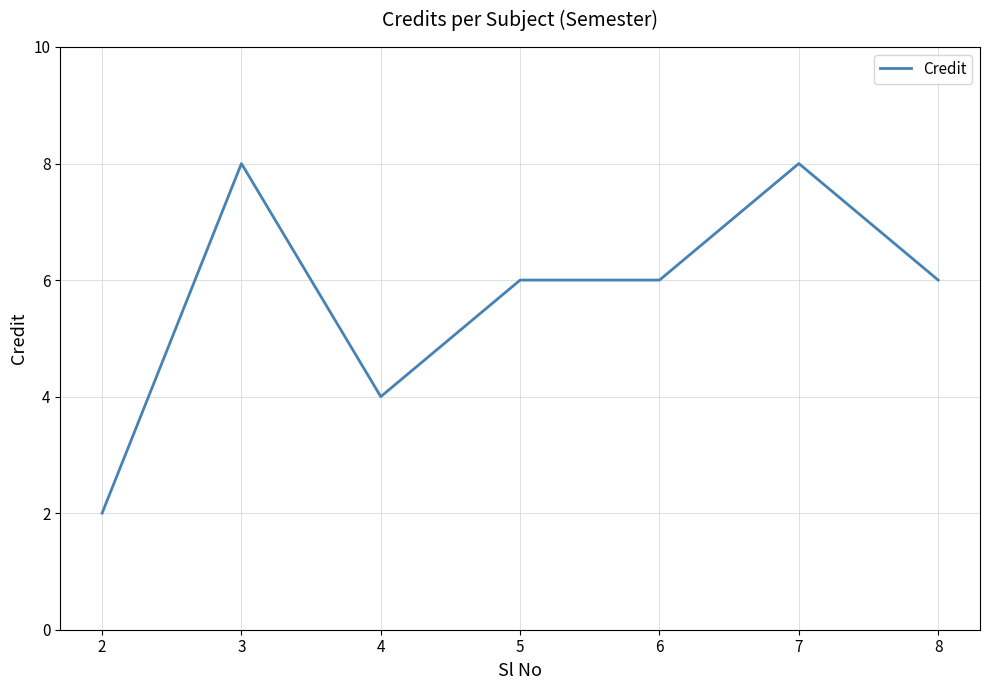

What is the maximum value shown in the chart?

8